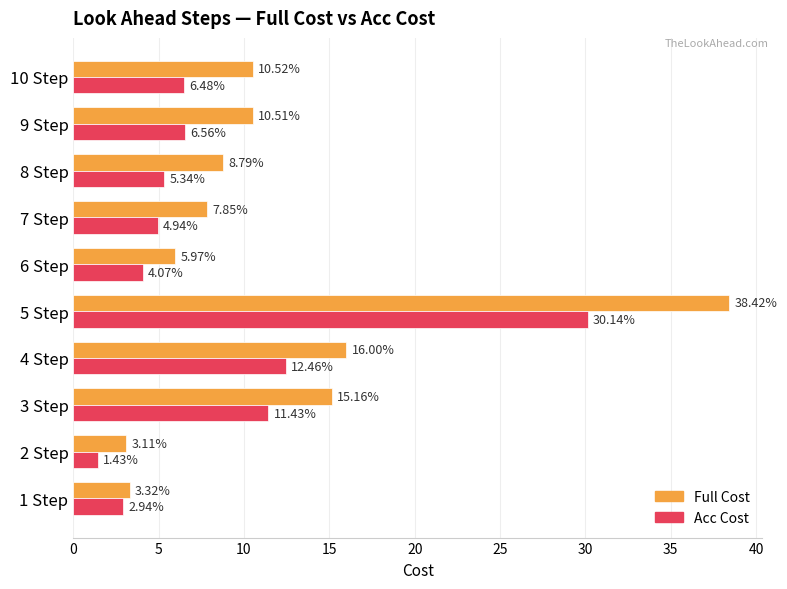

Which series has the largest total across all categories?

Full Cost